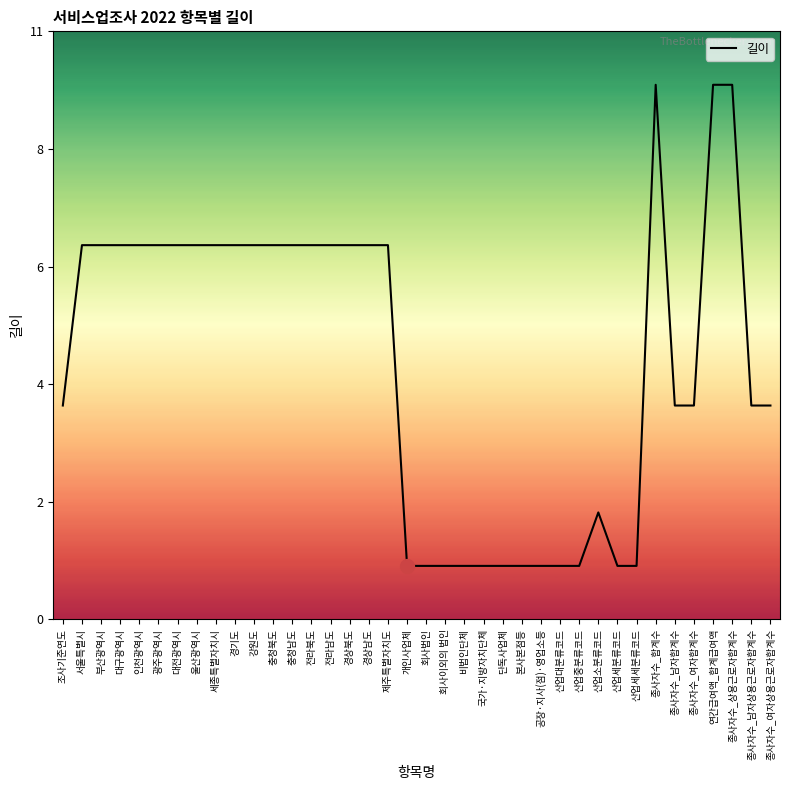

What is the approximate value at 충청북도?

7